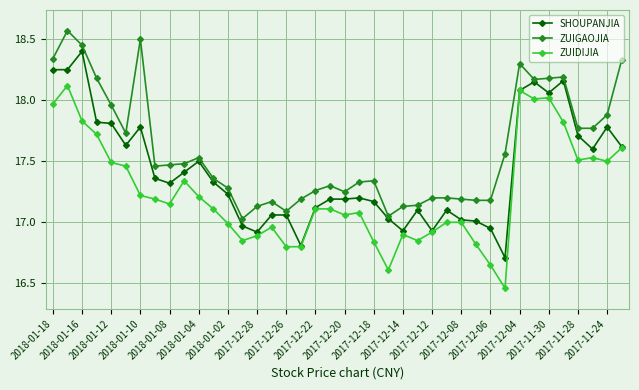

Which series has the largest total across all categories?

ZUIGAOJIA